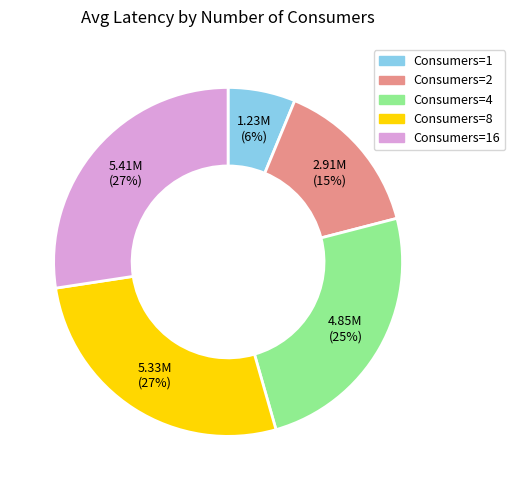

To the nearest percent, what is the difference between the largest and smallest slice percentages?

21%